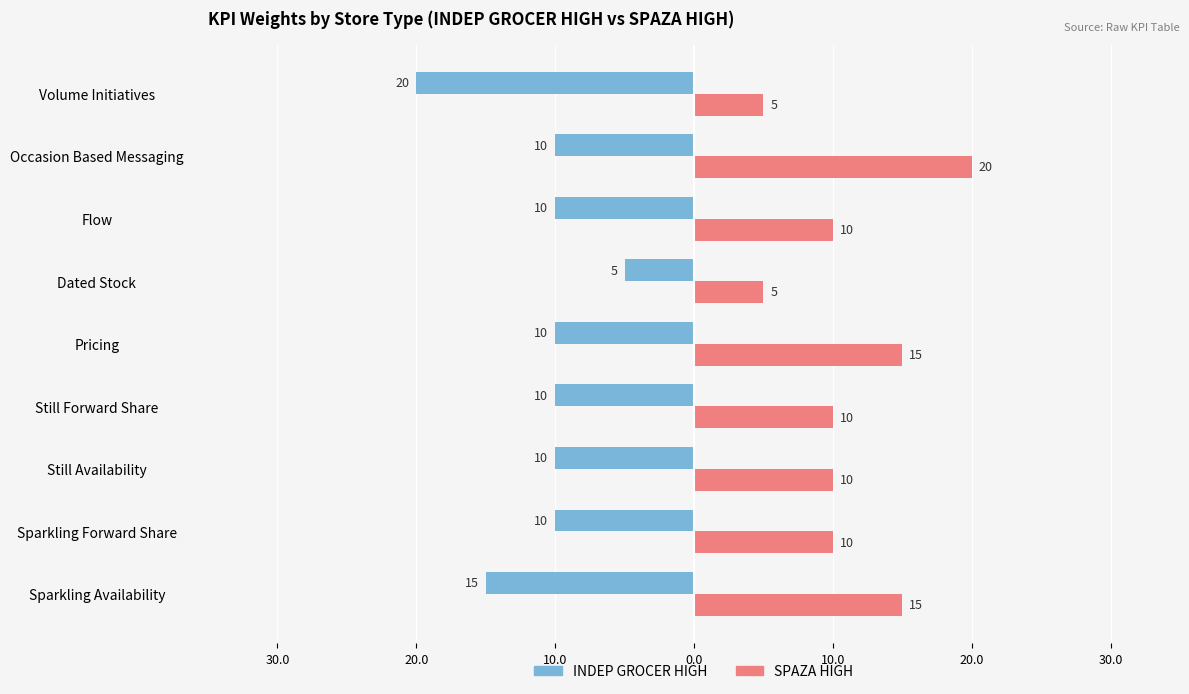

How many bars are there in total?

18